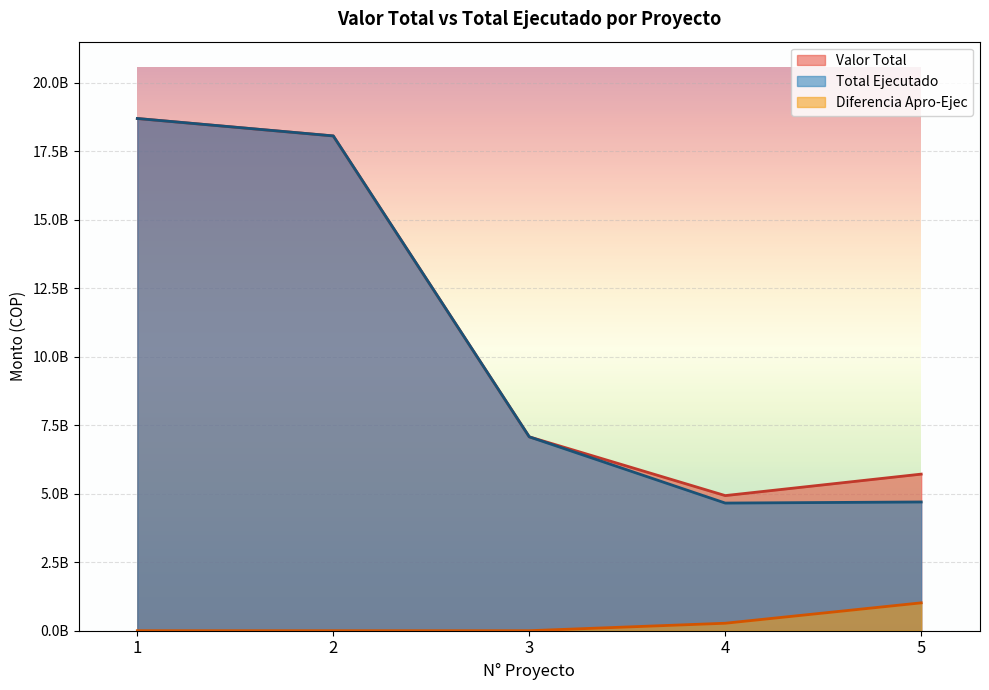

Reading left to right, extract all data points from this chart.

Valor Total: 18687272120.4	18051289322.9	7073322978.0	4929335426.0	5712917221.0
Total Ejecutado: 18687272120.0	18051289322.9	7073322978.0	4656907814.0	4696567833.0
Diferencia Apro-Ejec: 0.4	0.0	0.0	272427612.0	1016349388.0